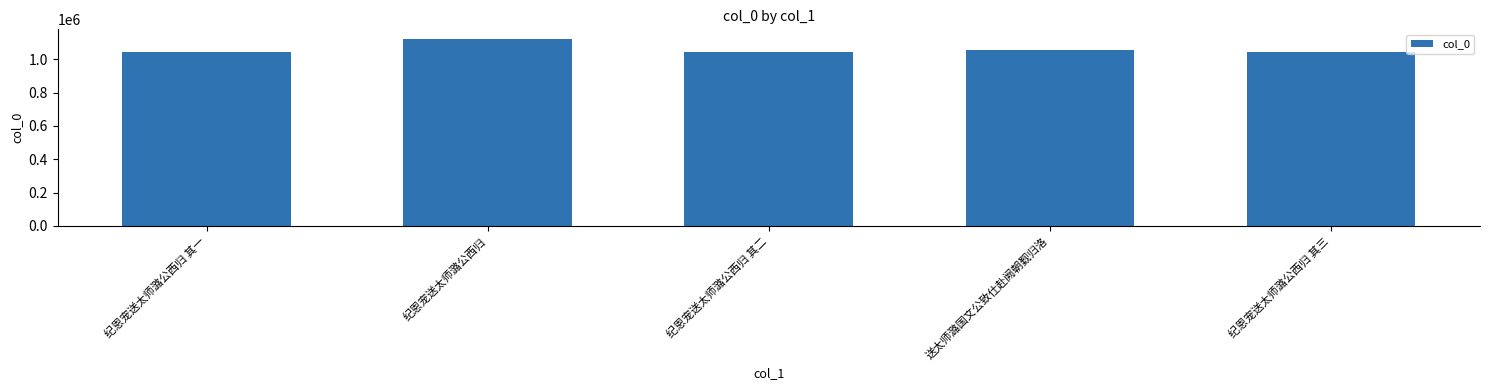

How many categories are shown in the chart?

5